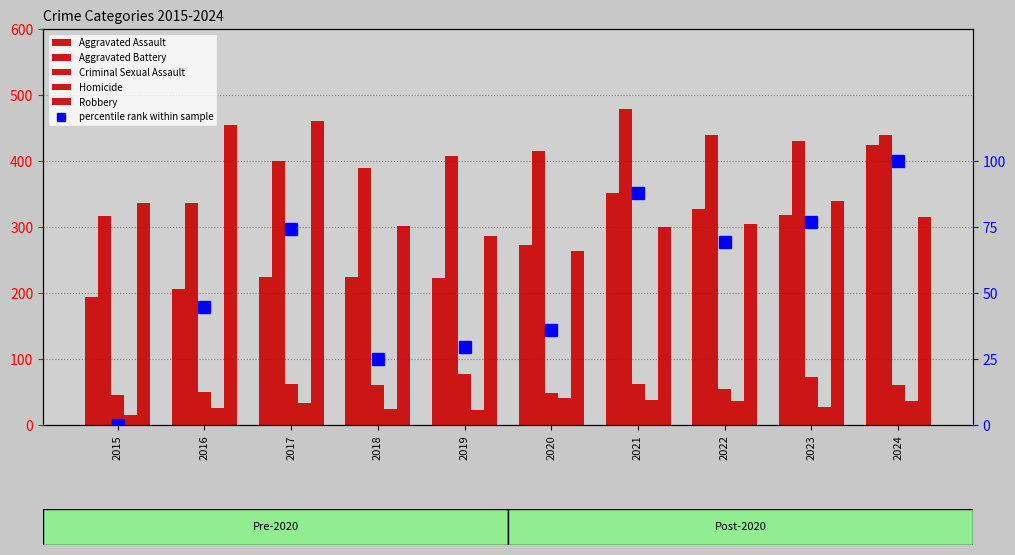

How many data points in Homicide are above 33?

4